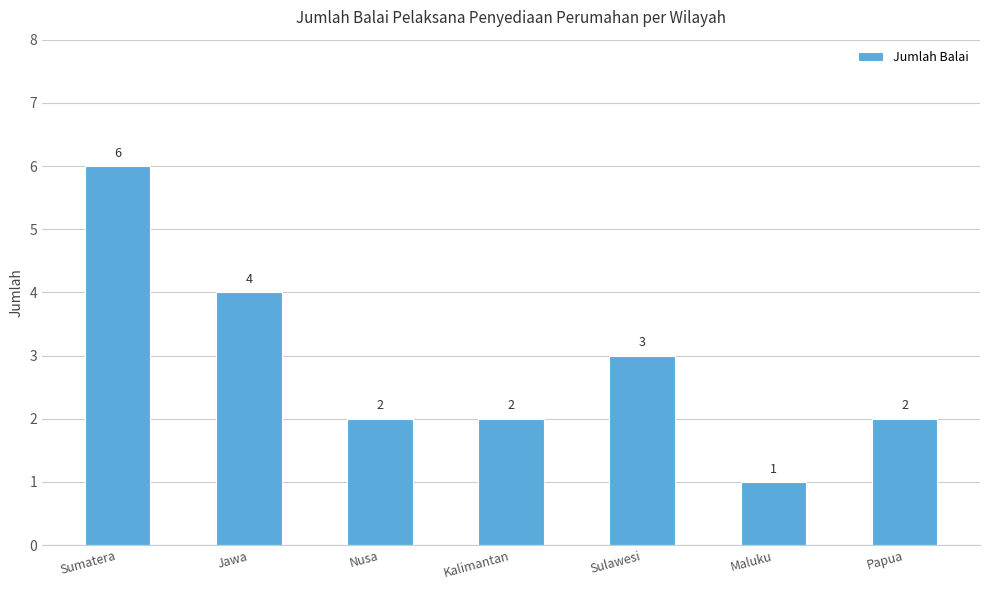

How many distinct data groups are displayed?

1